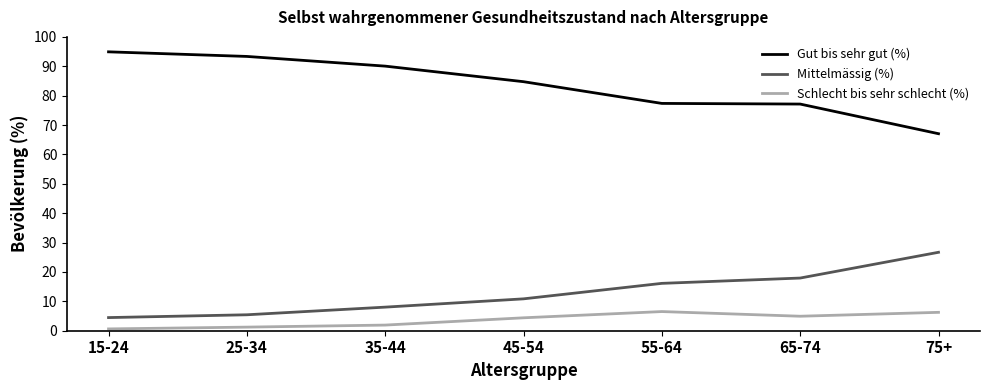

What is the highest value of the Schlecht bis sehr schlecht (%) series?

6.5